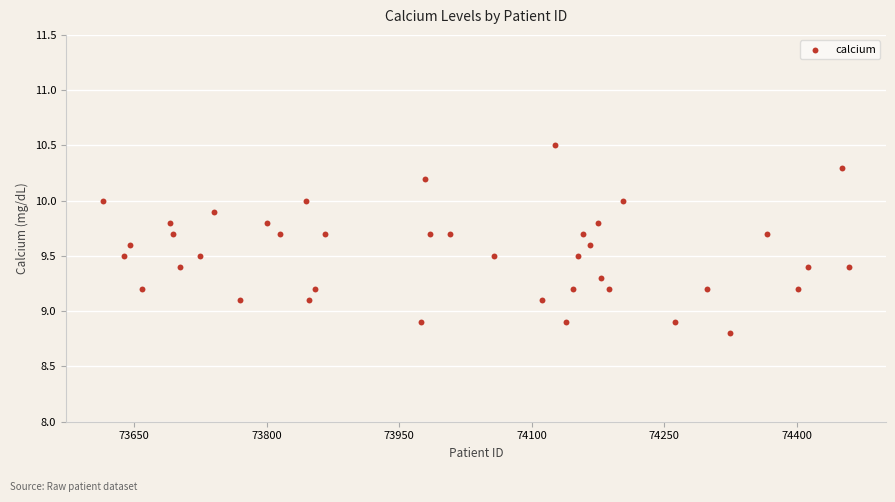

What is the range of Y values (max minus min)?

1.7